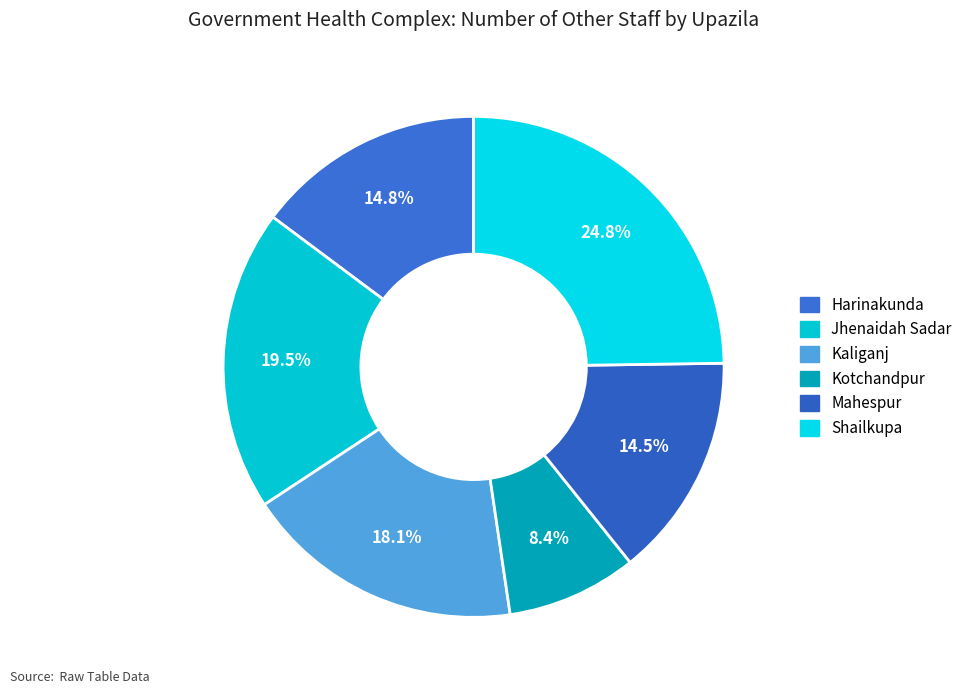

Is it true that Shailkupa is 25% of the pie?

True